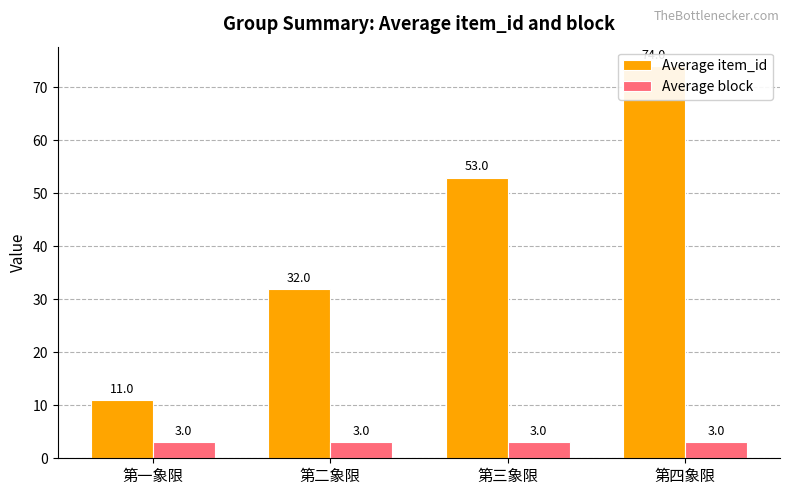

True or false: Average item_id has a value of 15 at 第一象限.

False